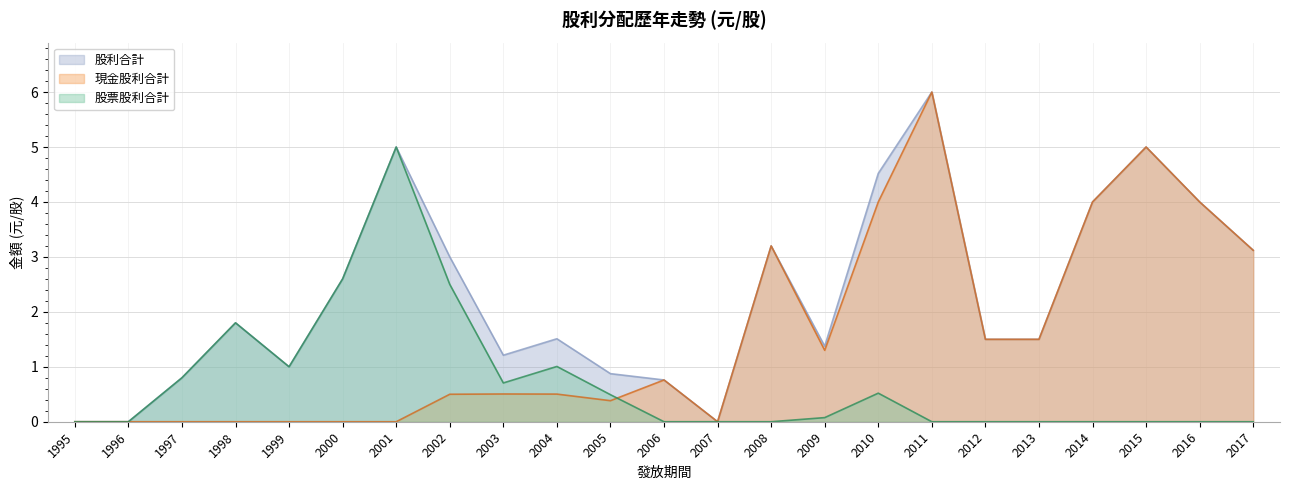

Is the value of 股票股利合計 at 2012 greater than the value of 現金股利合計 at 2014?

No